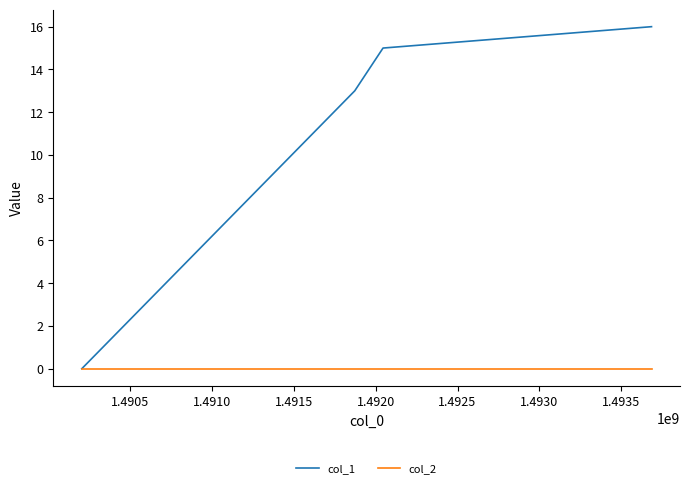

Does the chart have visible grid lines?

No